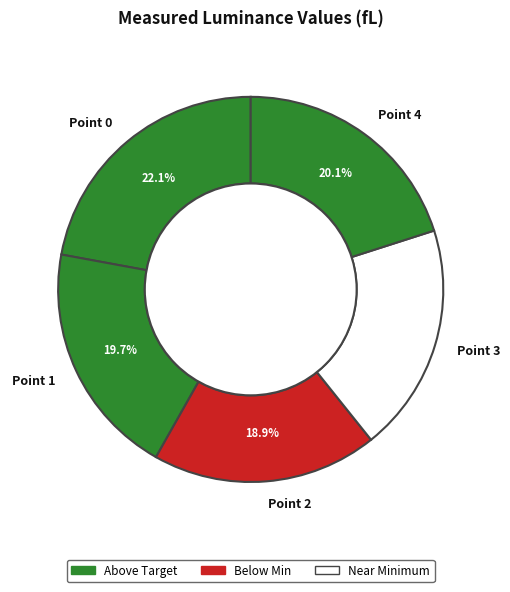

Combined, do Point 1 and Point 0 account for over 50%?

No